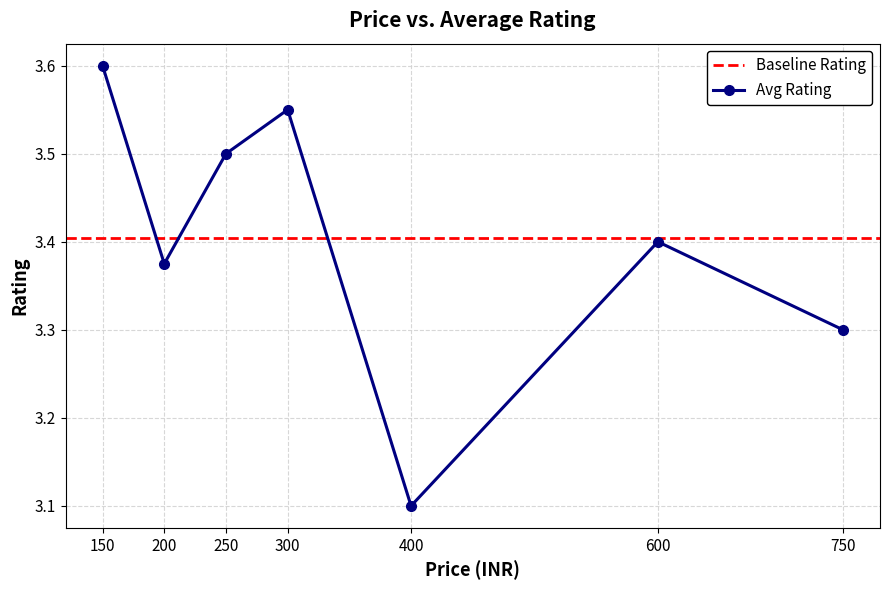

Which label corresponds to the smallest value in the chart?

400